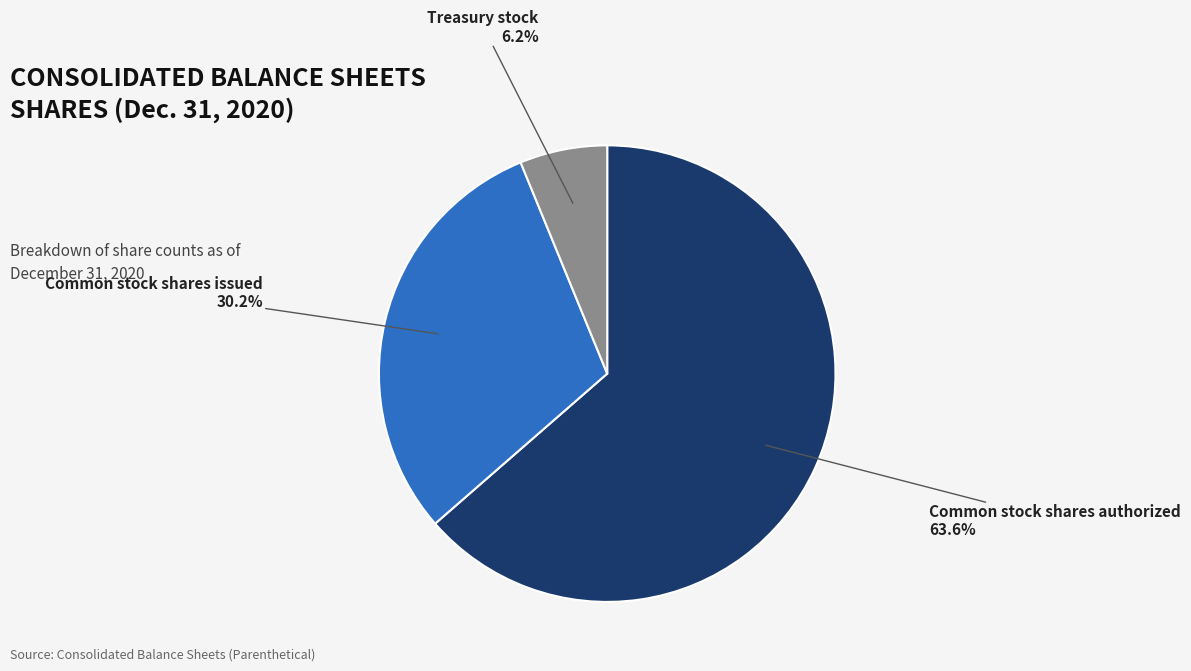

Rank the categories by value from highest to lowest.

Common stock shares authorized, Common stock shares issued, Treasury stock